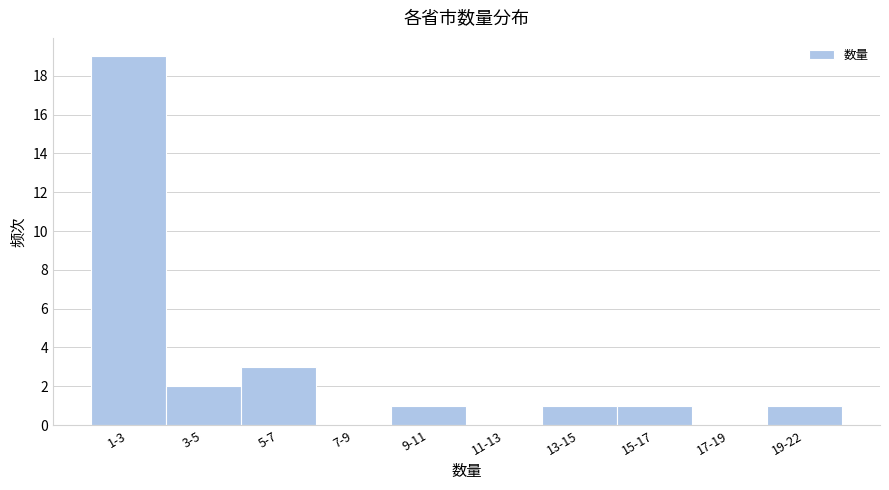

Reading right to left, transcribe all the data shown in this chart.

19-22=1	17-19=0	15-17=1	13-15=1	11-13=0	9-11=1	7-9=0	5-7=3	3-5=2	1-3=19